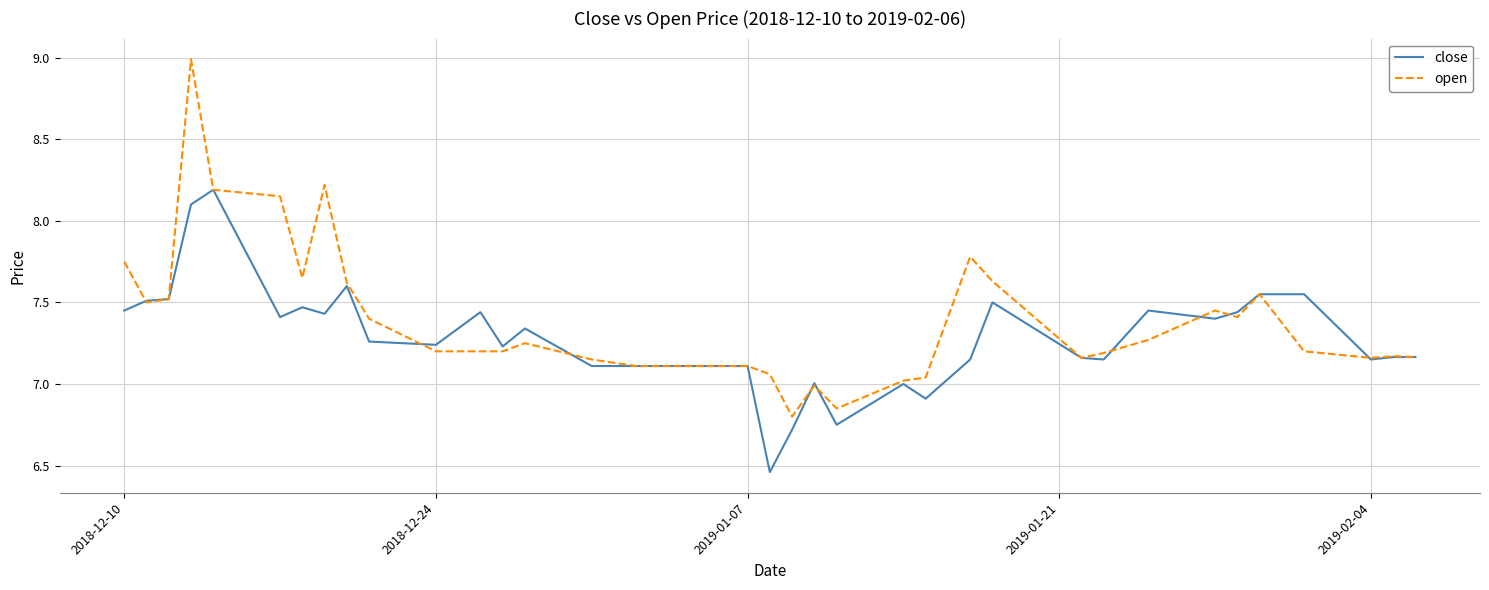

Rank the series by their maximum value, from lowest to highest.

close, open